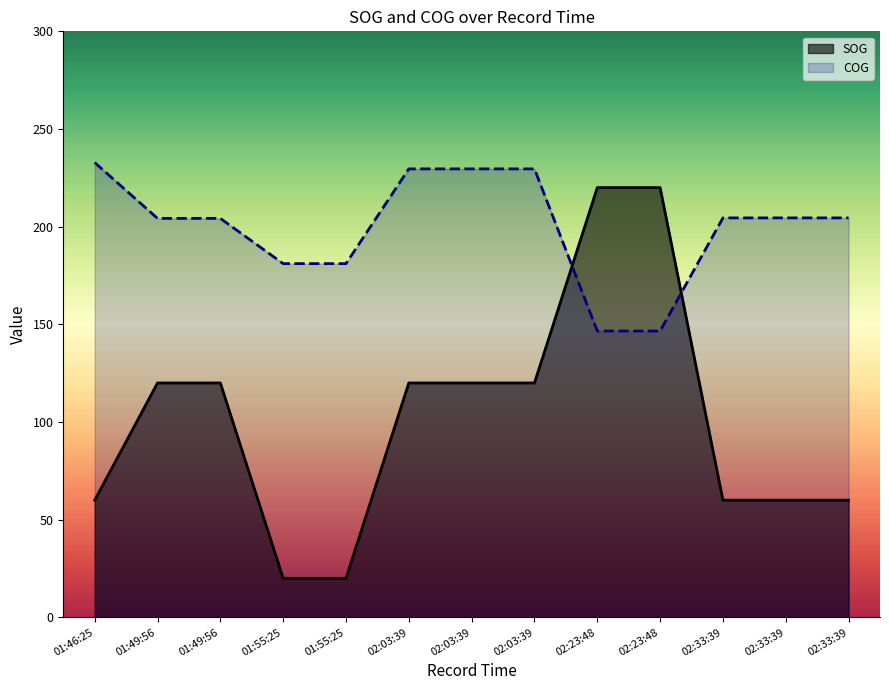

True or false: COG has more than 0 interior local peaks.

False